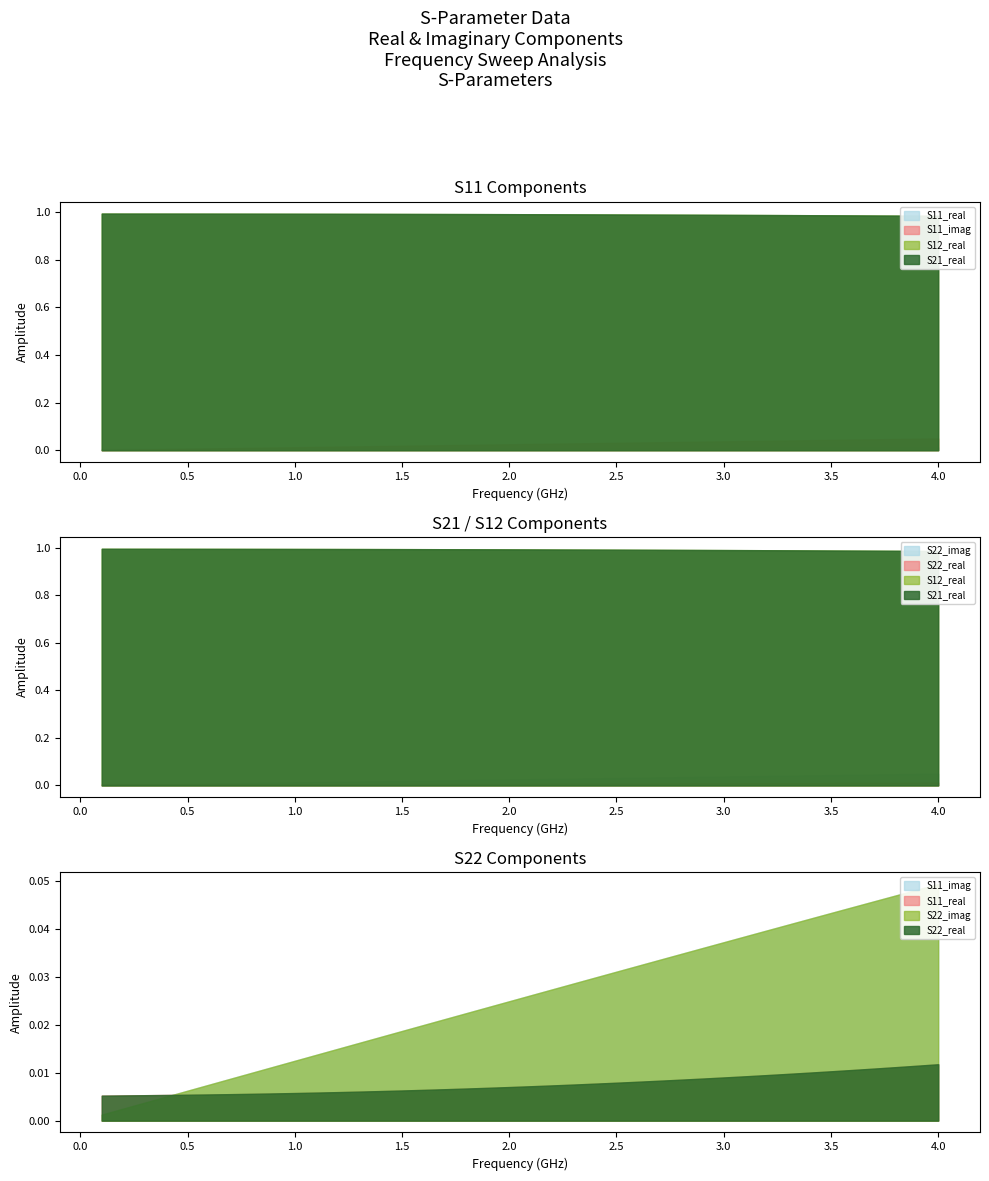

Is it true that S22_real equals 0.0 at 24?

True